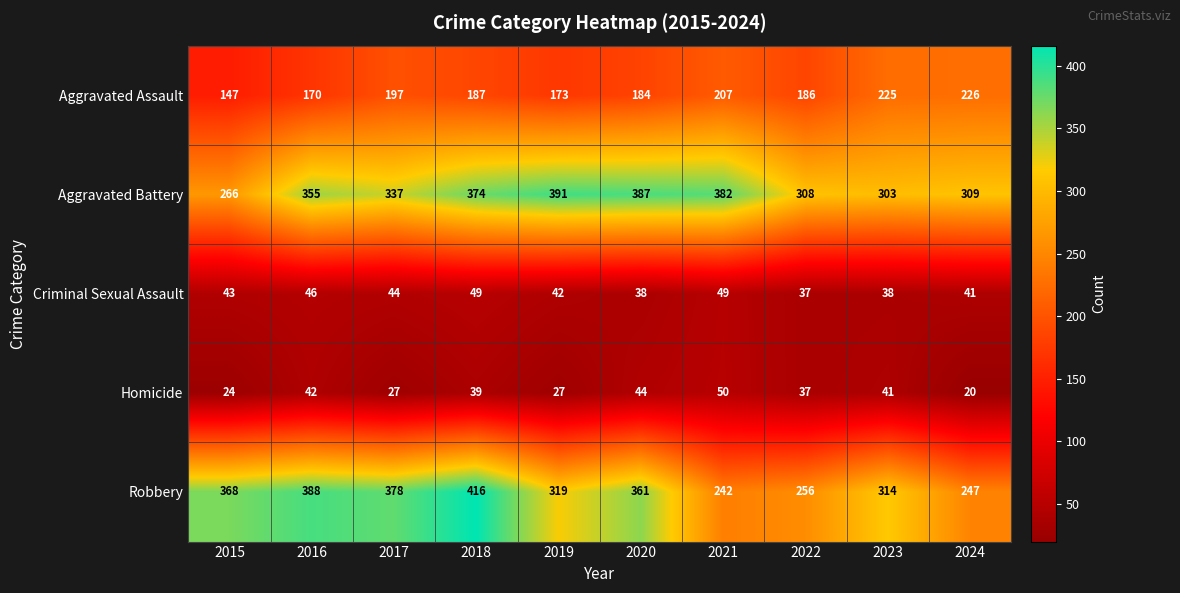

At 2017, list the series in order from largest to smallest.

Robbery, Aggravated Battery, Aggravated Assault, Criminal Sexual Assault, Homicide